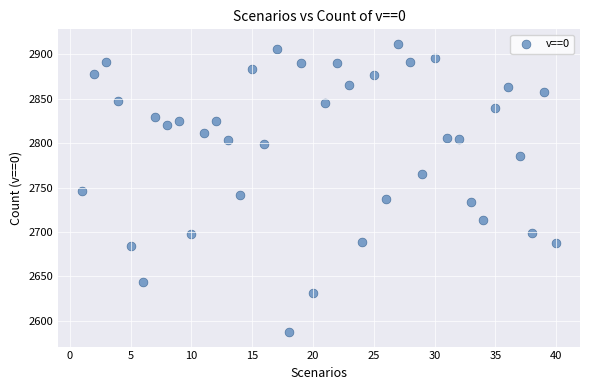

What is the range of Y values (max minus min)?

325